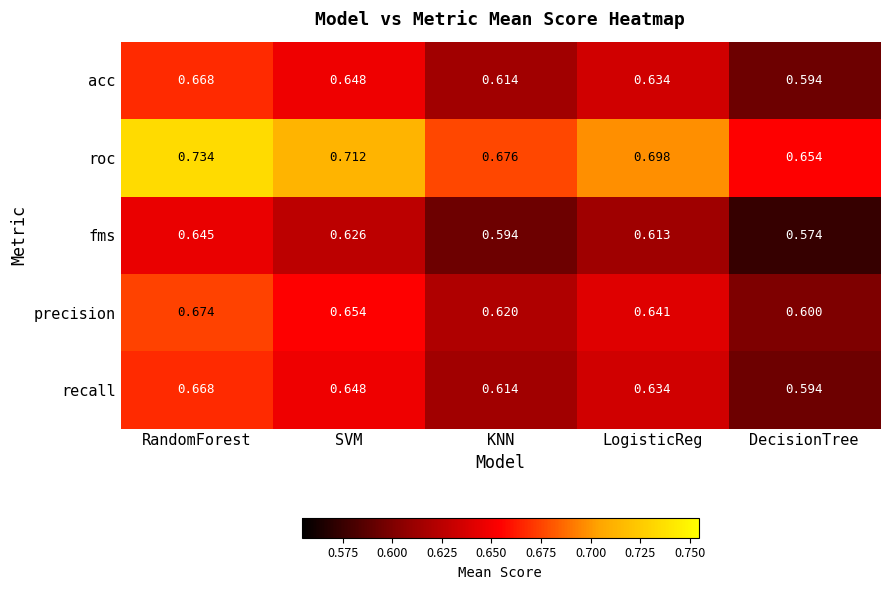

Which series has the largest total across all categories?

roc